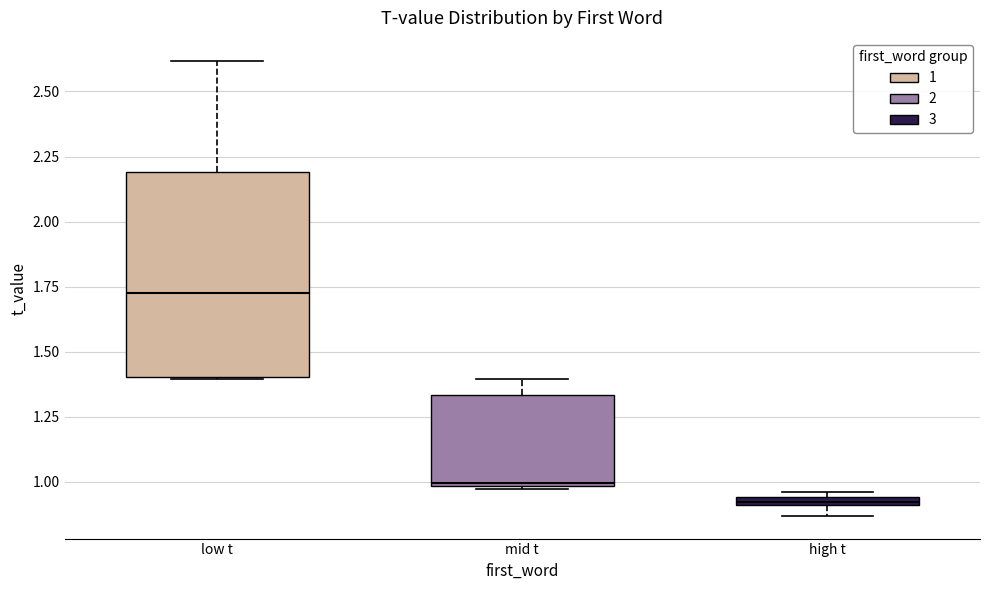

Which box's median line is the lowest?

high t